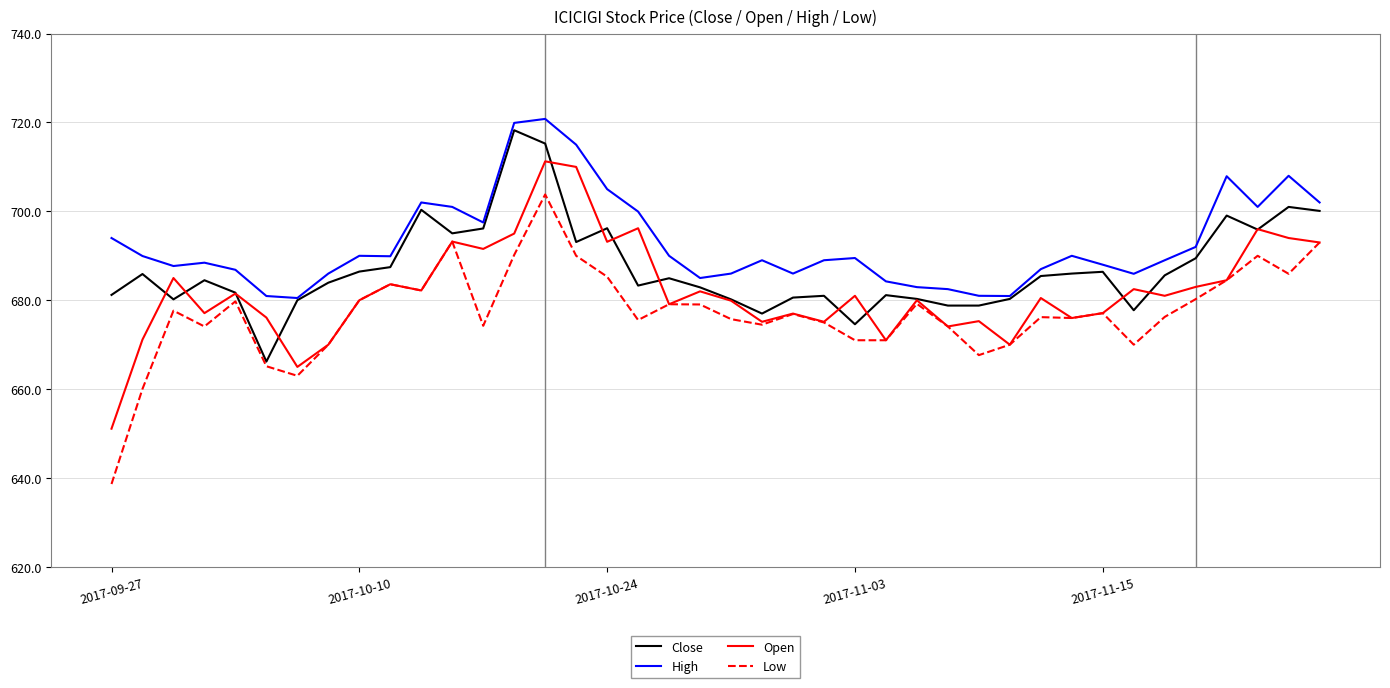

What is the minimum value for High?

680.5